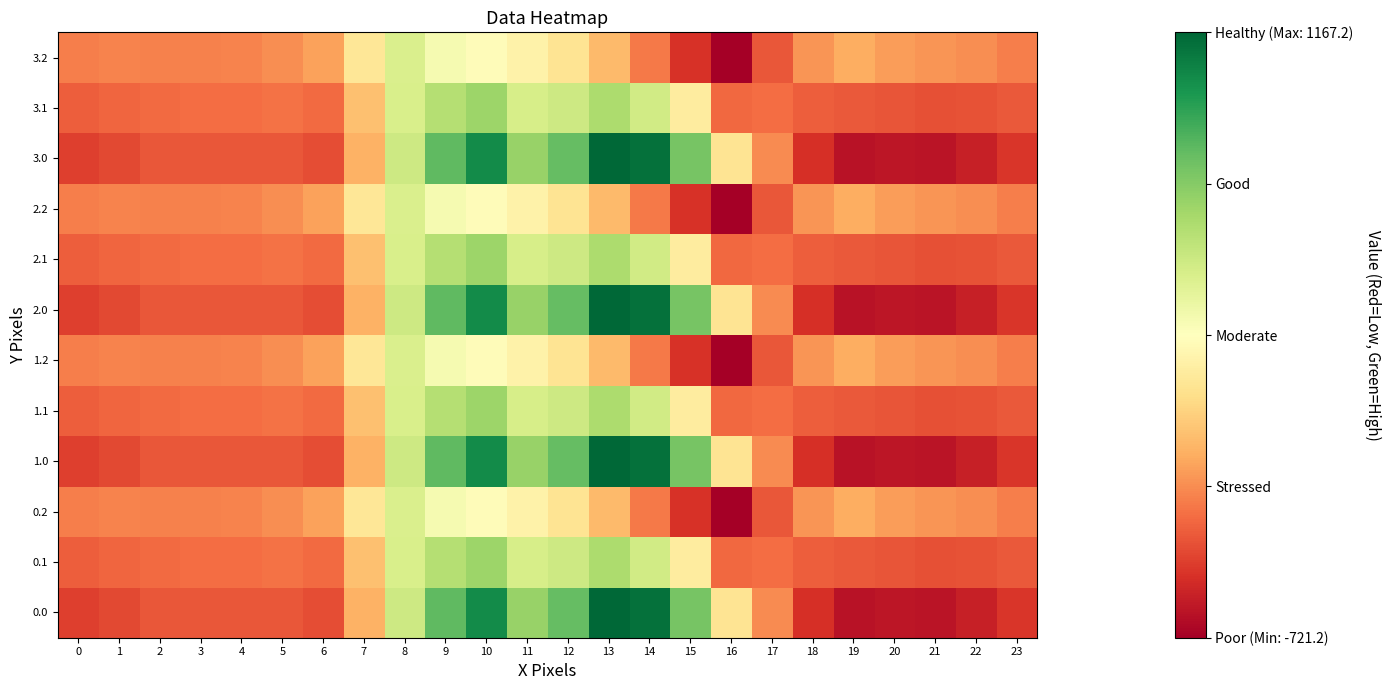

Rank the series by their maximum value, from highest to lowest.

0.0, 1.0, 2.0, 3.0, 0.1, 1.1, 2.1, 3.1, 0.2, 1.2, 2.2, 3.2